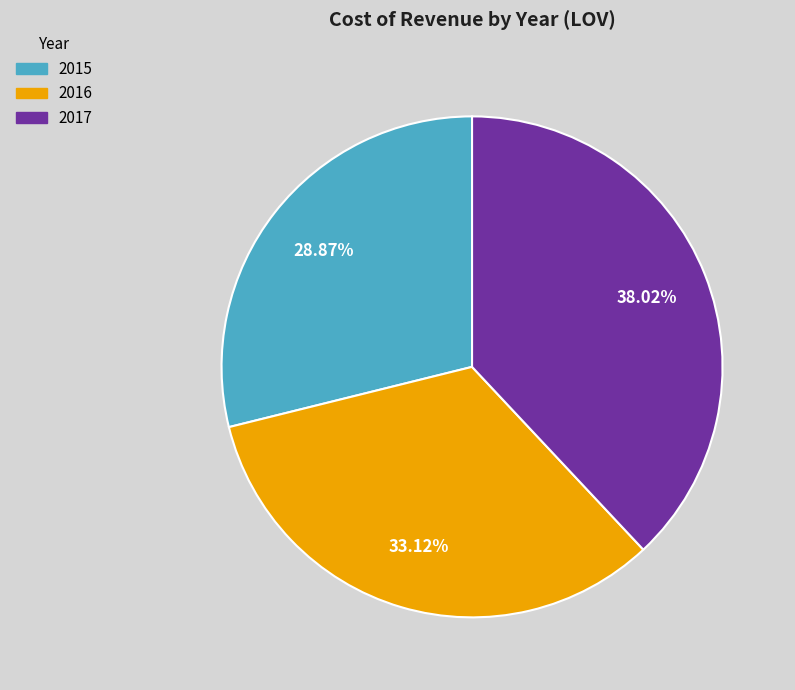

What percentage is NOT represented by 2016?

66.9%